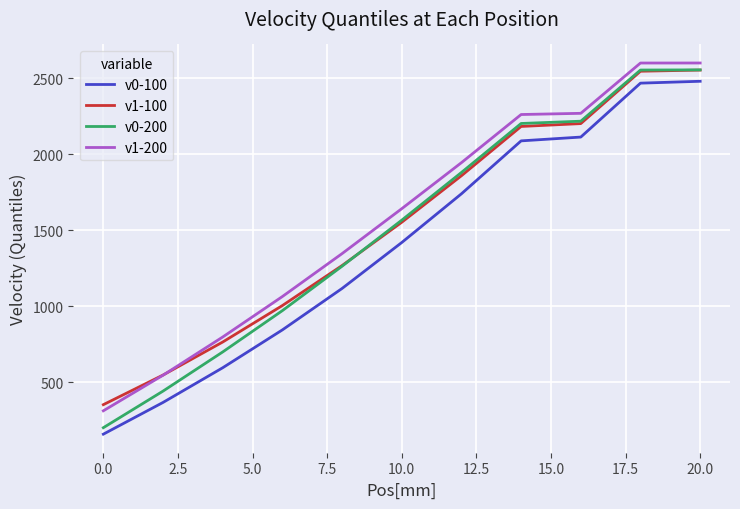

Which series has the widest spread of values?

v0-200